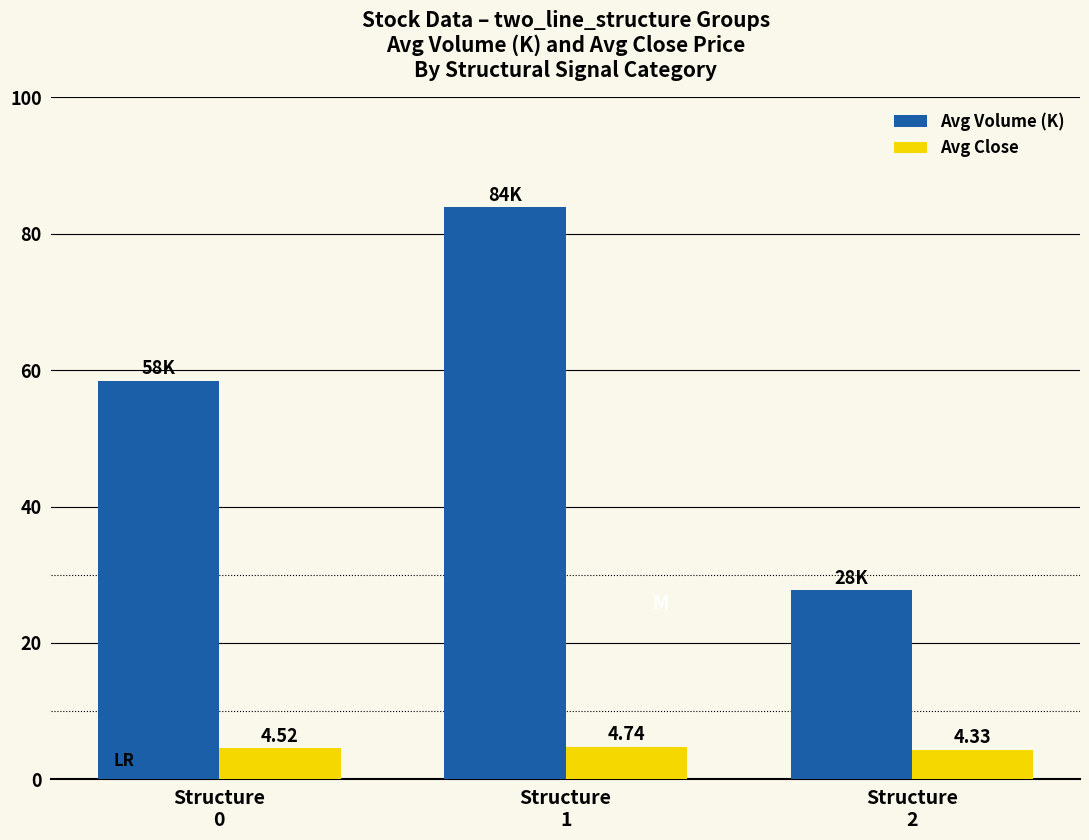

Rank the series at Structure
1 from highest to lowest value.

Avg Volume (K), Avg Close